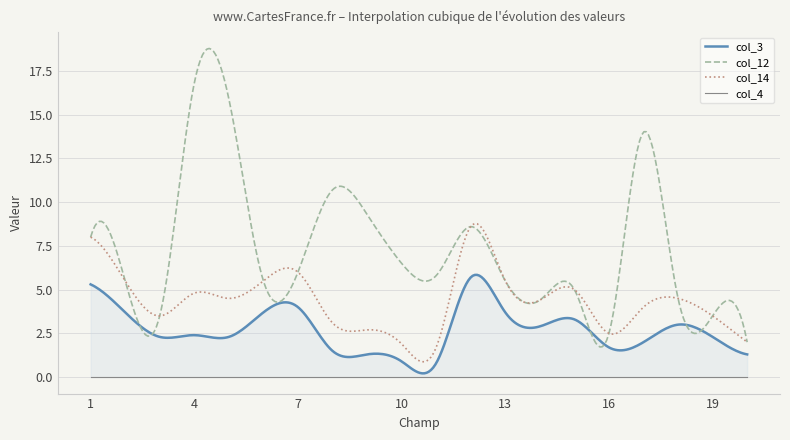

Reading left to right, list all the values displayed in this chart.

col_3: 1=5.3	2=3.7	3=2.3	4=2.4	5=2.3	6=3.7	7=4.0	8=1.5	9=1.3	10=0.9	11=0.8	12=5.7	13=3.7	14=2.9	15=3.3	16=1.7	17=2.0	18=3.0	19=2.3	20=1.3
col_12: 1=8.0	2=5.5	3=3.5	4=16.8	5=15.9	6=5.5	7=6.0	8=10.7	9=9.3	10=6.5	11=5.8	12=8.6	13=5.5	14=4.4	15=5.0	16=2.5	17=14.0	18=4.5	19=3.5	20=2.0
col_14: 1=8.0	2=5.5	3=3.5	4=4.8	5=4.5	6=5.5	7=6.0	8=3.1	9=2.7	10=1.9	11=1.7	12=8.6	13=5.5	14=4.4	15=5.0	16=2.5	17=4.0	18=4.5	19=3.5	20=2.0
col_4: 1=0.0	2=0.0	3=0.0	4=0.0	5=0.0	6=0.0	7=0.0	8=0.0	9=0.0	10=0.0	11=0.0	12=0.0	13=0.0	14=0.0	15=0.0	16=0.0	17=0.0	18=0.0	19=0.0	20=0.0